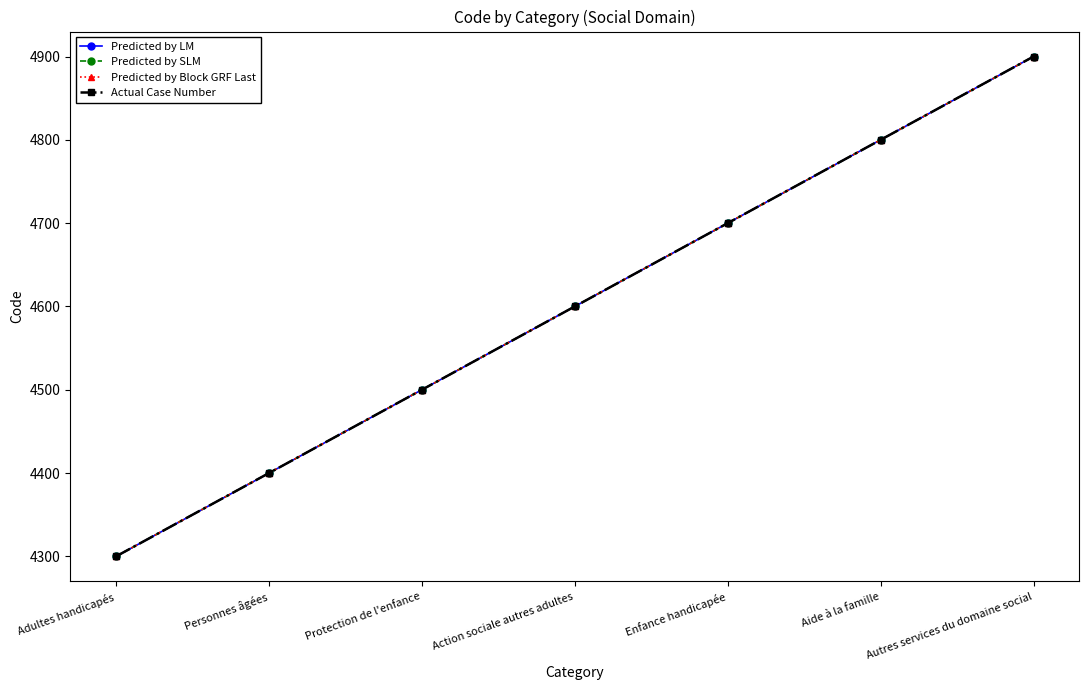

True or false: Predicted by LM and Predicted by Block GRF Last cross at least once.

False